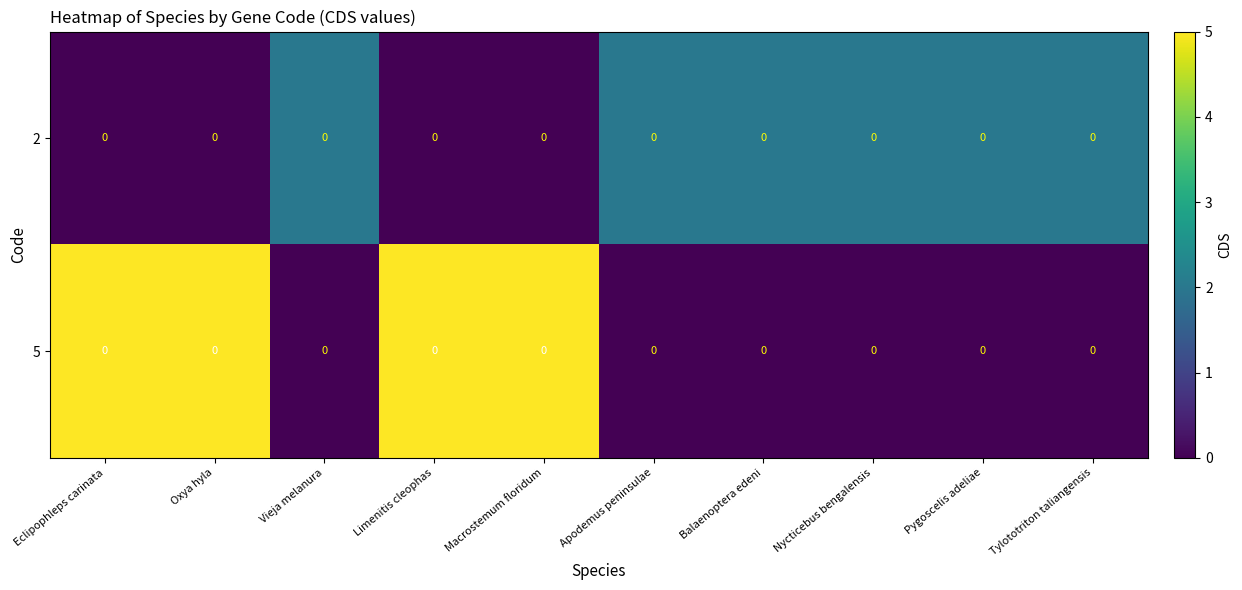

What is the average value of the 2 series?

1